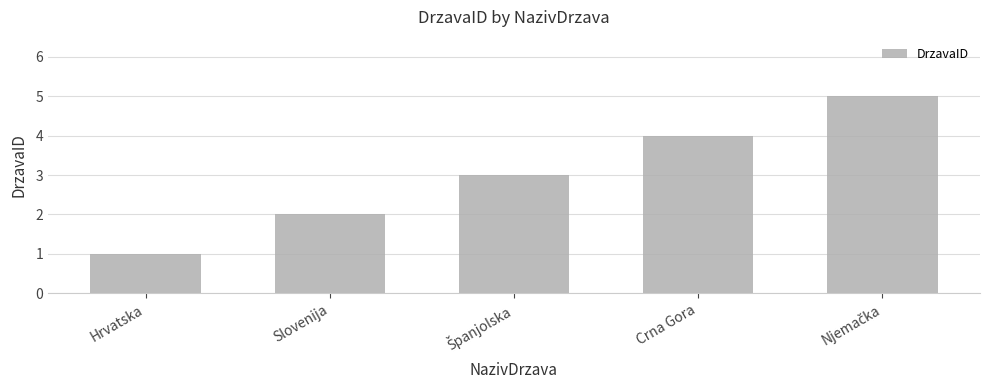

What position from the right is Crna Gora?

2